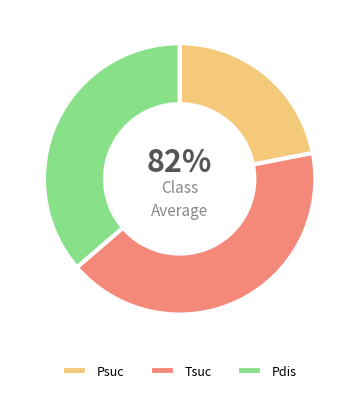

To the nearest percent, what is the difference between the Psuc and Pdis slice percentages?

14%